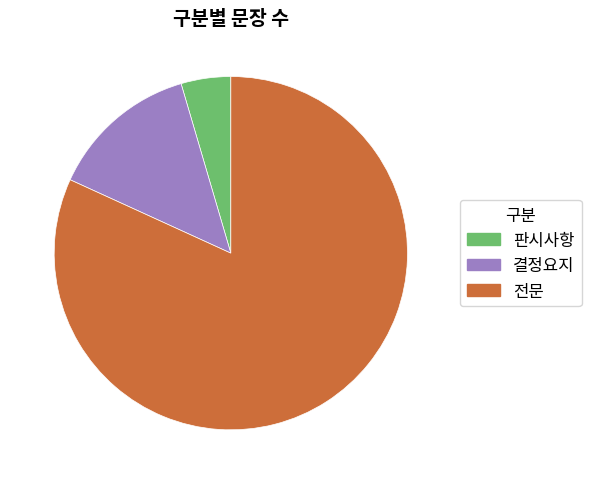

Do 결정요지 and 판시사항 together represent more than half of the pie?

No